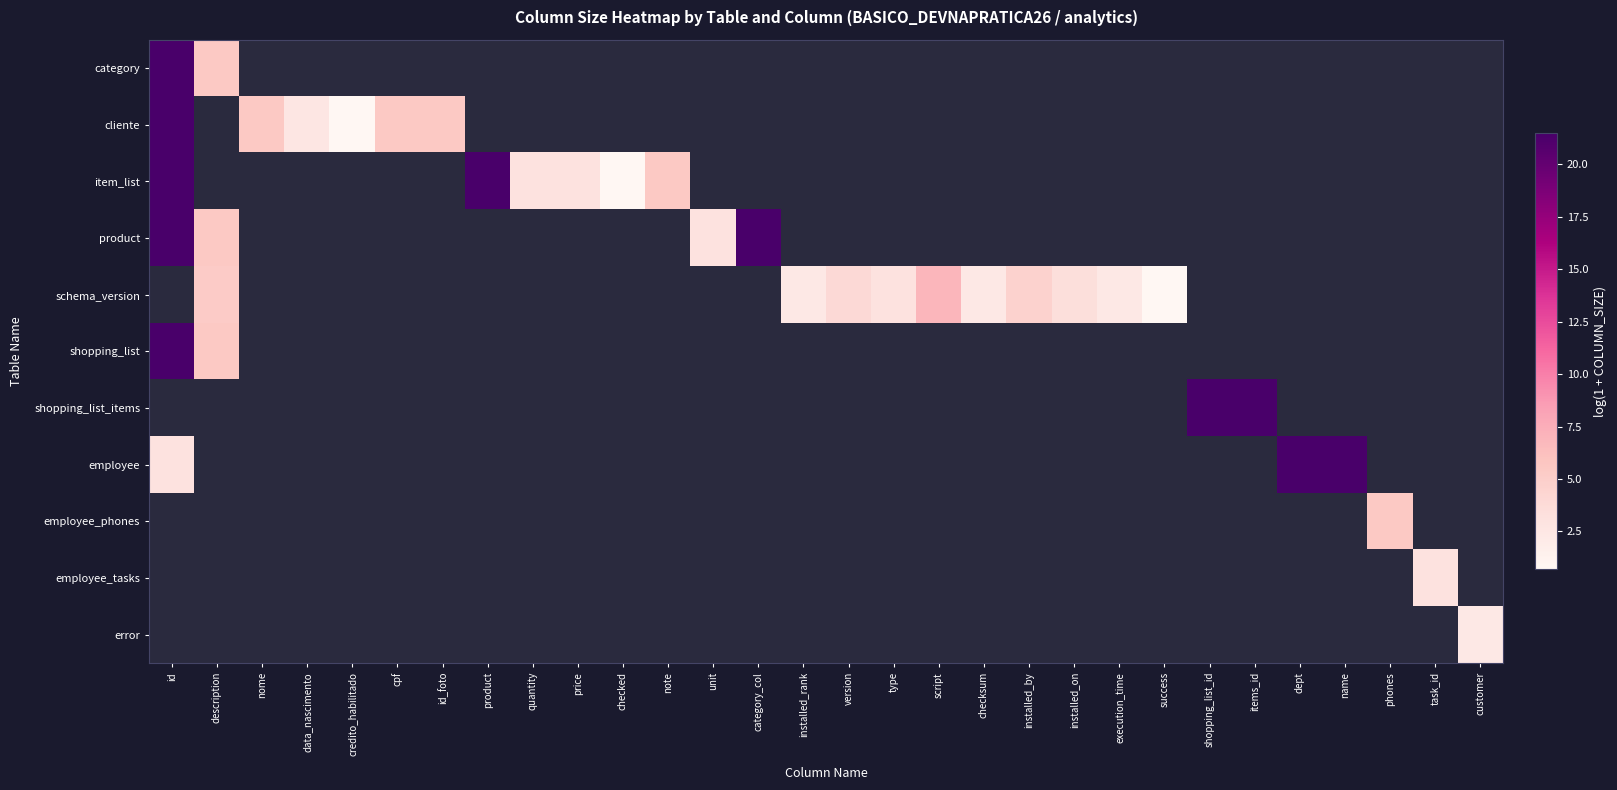

Rank the categories by cliente value from lowest to highest.

credito_habilitado, data_nascimento, id, description, nome, cpf, id_foto, product, quantity, price, checked, note, unit, category_col, installed_rank, version, type, script, checksum, installed_by, installed_on, execution_time, success, shopping_list_id, items_id, dept, name, phones, task_id, customer